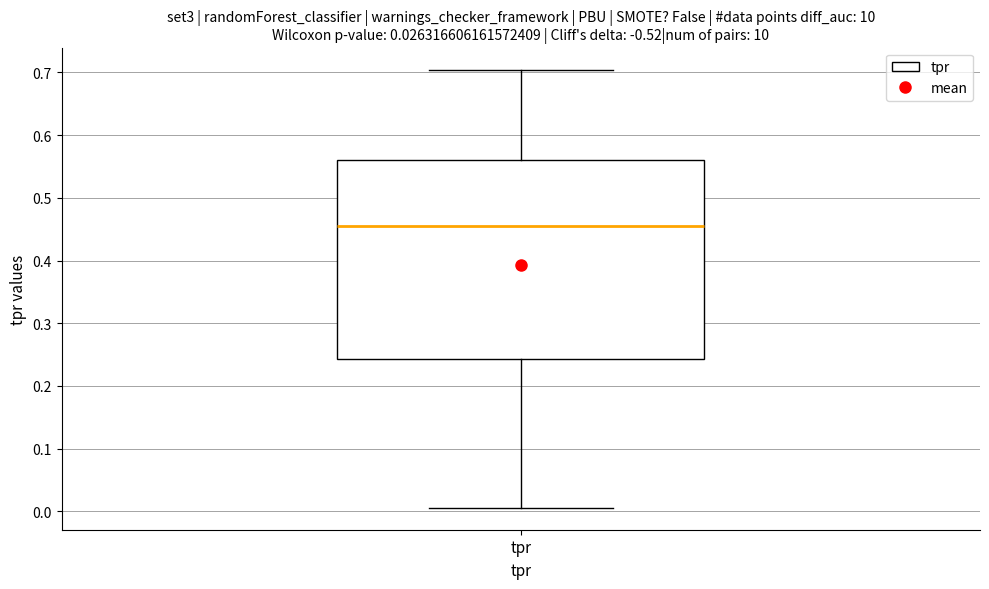

Transcribe this box plot: give where the median line is, the range the box spans, and where the two whiskers end, as read against the y-axis. The values are not printed on the chart, so give them approximately, as read against the axis.

median 0.45, box 0.24 to 0.56, whiskers 0.01 to 0.70